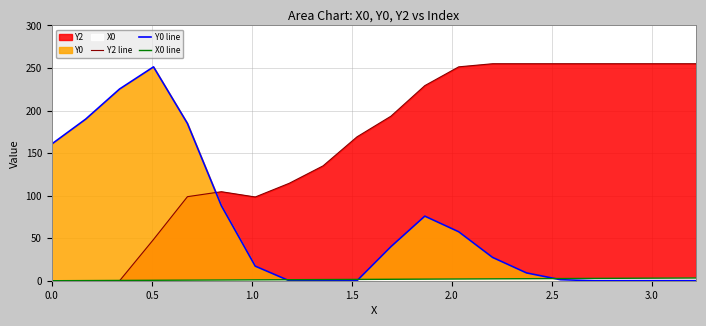

After their last crossing, which series has the higher values: Y2 line or Y0 line?

Y2 line